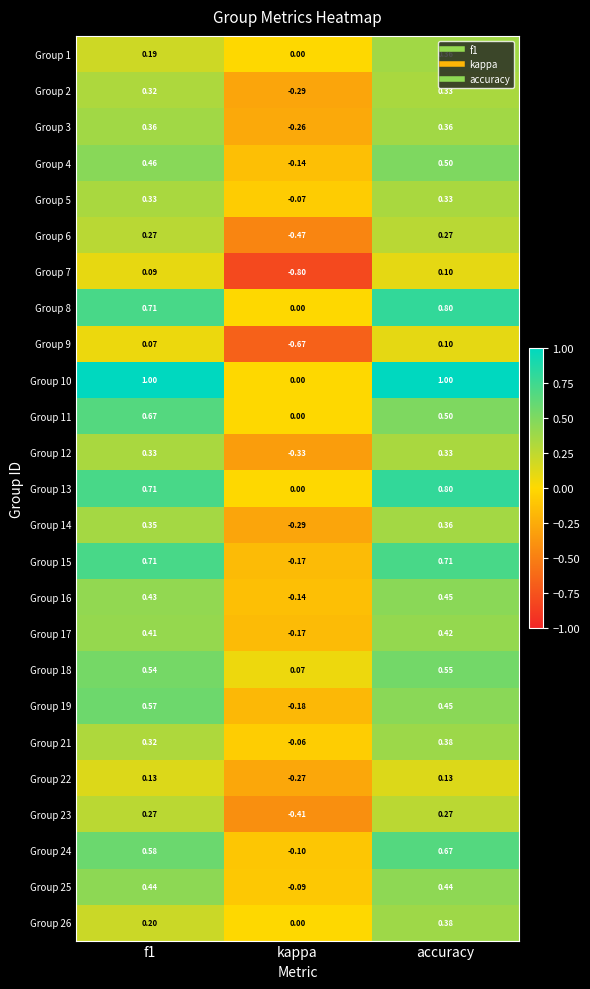

Is the value of Group 23 at f1 greater than the value of Group 21 at f1?

No